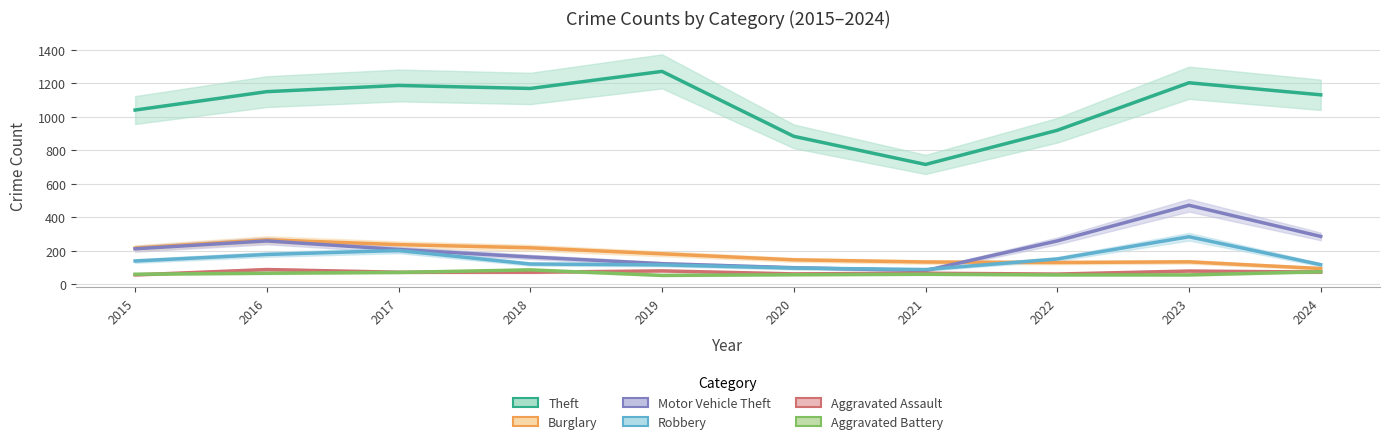

How many data points in Aggravated Assault are above 72?

4